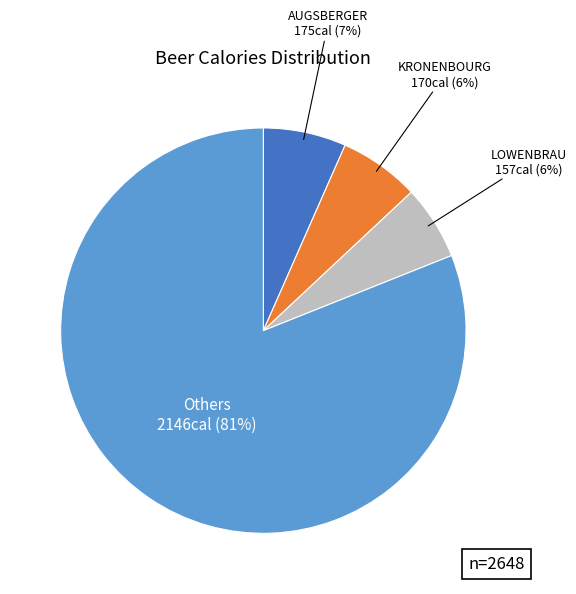

Is there a majority slice in this chart?

Yes